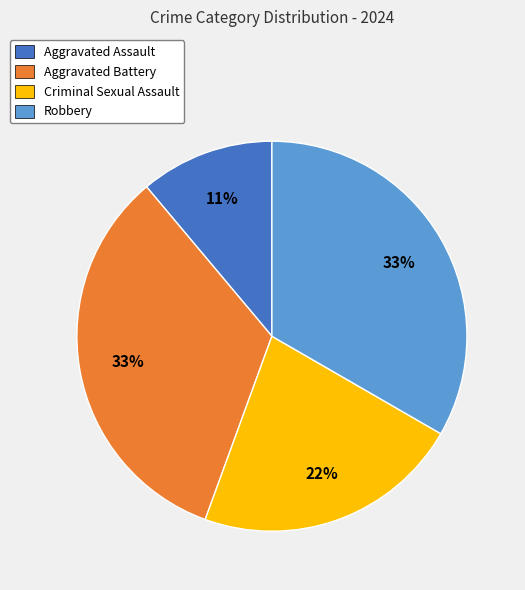

To the nearest percent, what is the combined percentage of Aggravated Battery and Robbery?

67%